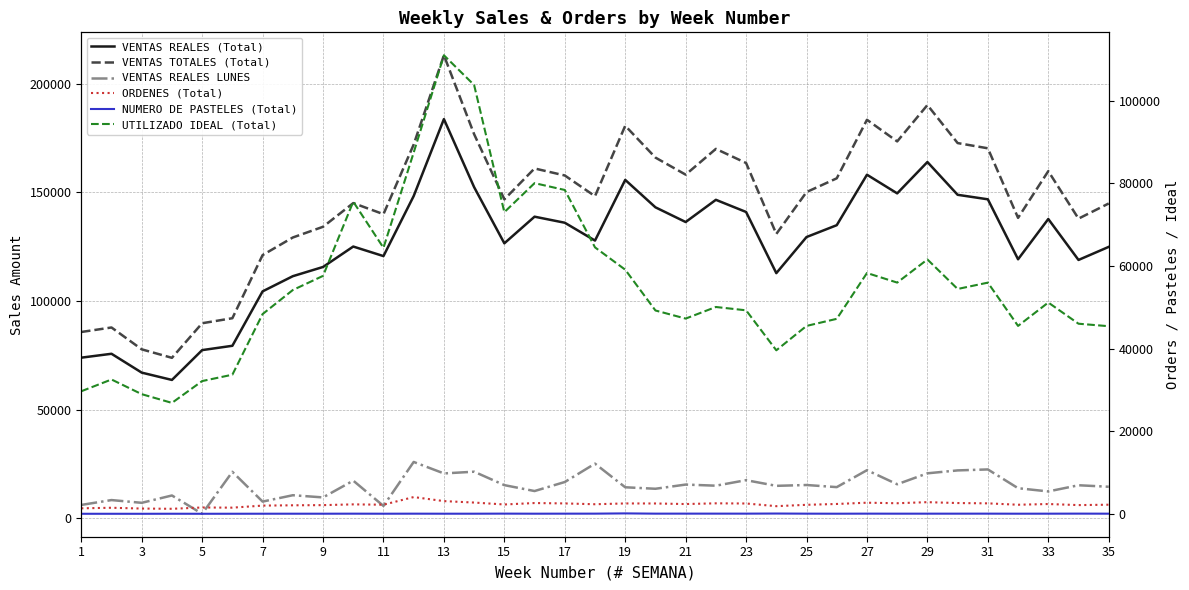

What is the maximum value for VENTAS REALES LUNES?

25855.5